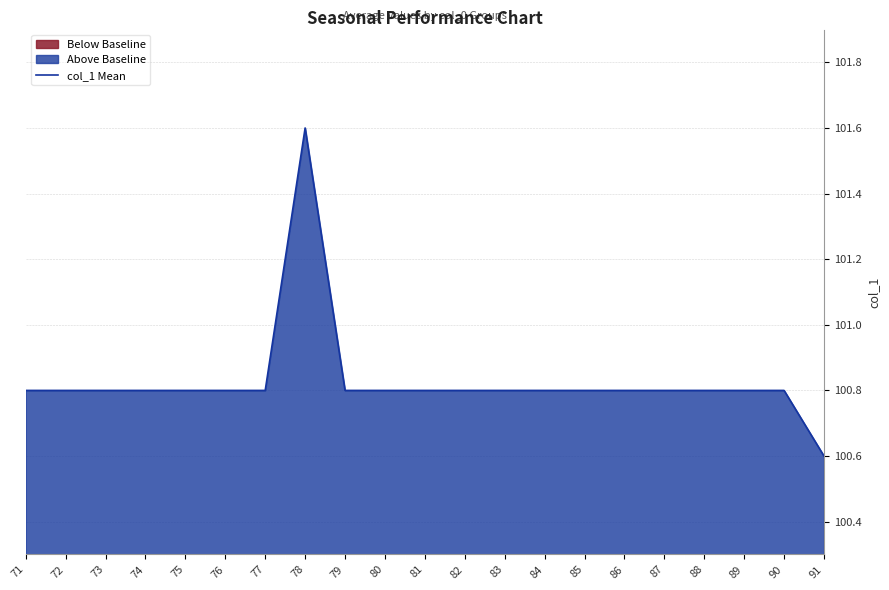

What is the approximate value at 91?

100.6